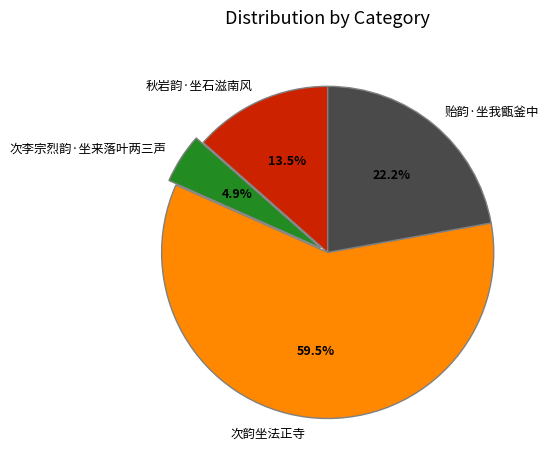

Which category accounts for the majority?

次韵坐法正寺